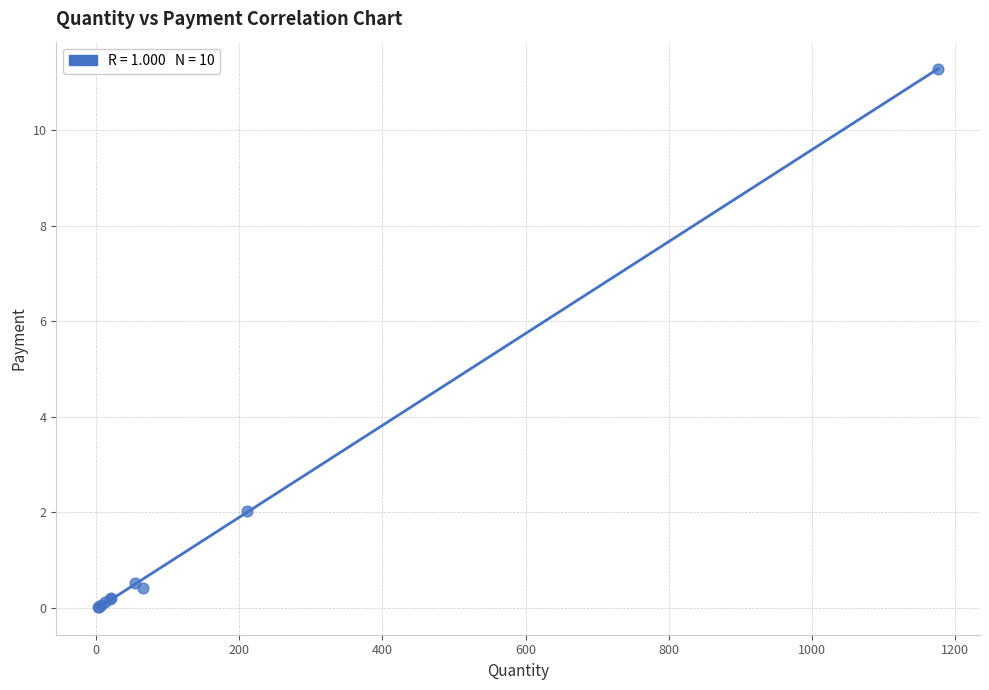

What Y value in the scatter plot is closest to 5?

2.0